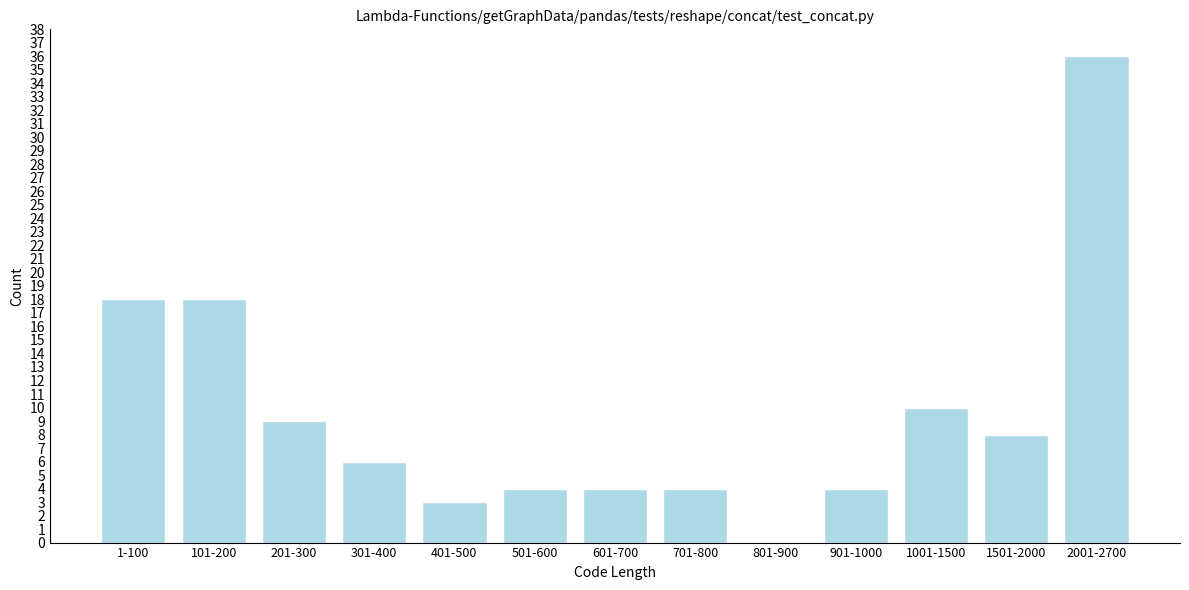

Reading left to right, extract all data points from this chart.

1-100=18	101-200=18	201-300=9	301-400=6	401-500=3	501-600=4	601-700=4	701-800=4	801-900=0	901-1000=4	1001-1500=10	1501-2000=8	2001-2700=36